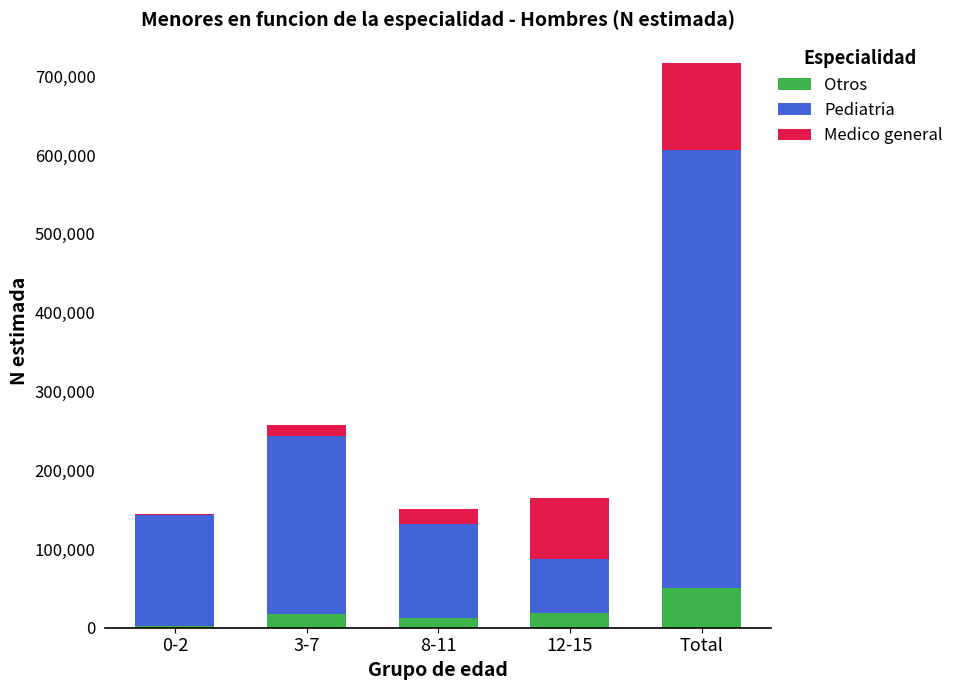

At which category is the sum across all series the highest?

Total